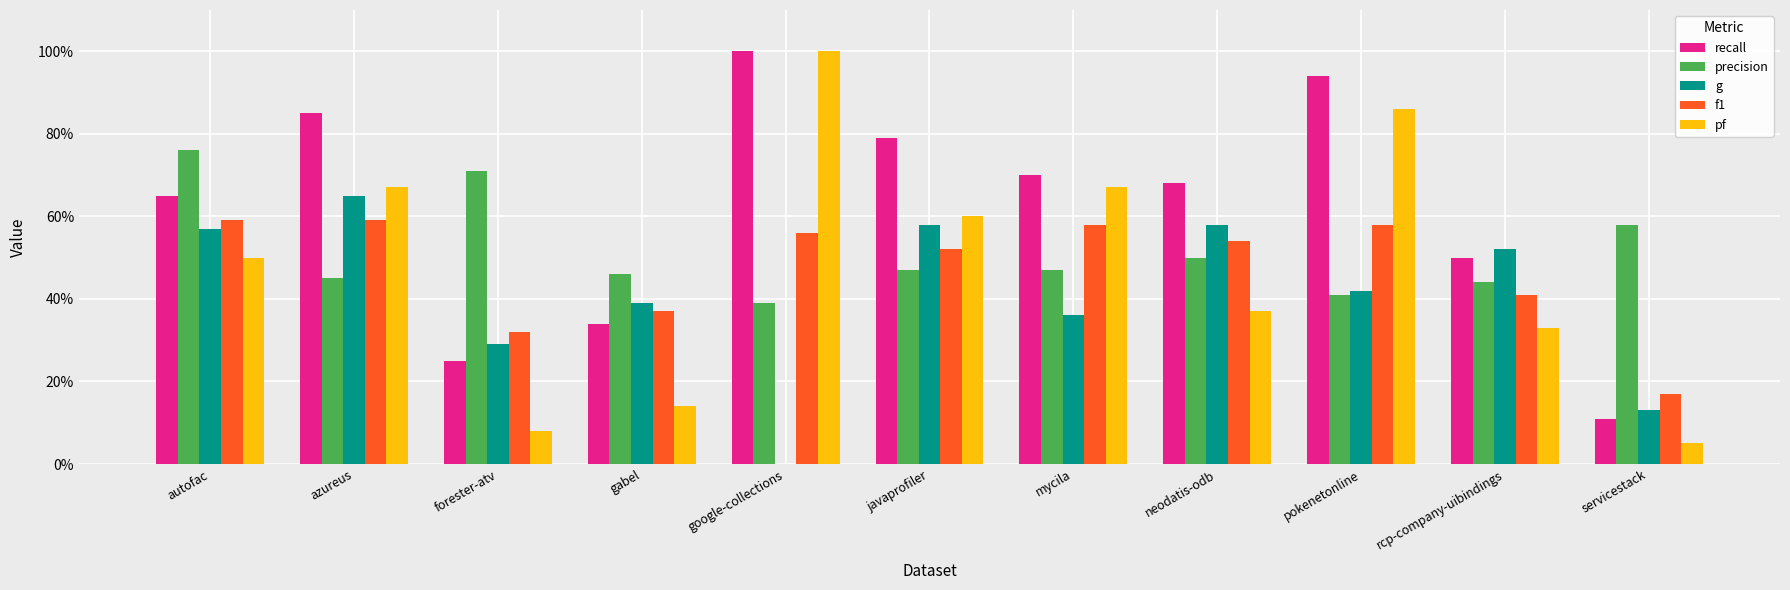

Rank the categories by recall value from lowest to highest.

servicestack, forester-atv, gabel, rcp-company-uibindings, autofac, neodatis-odb, mycila, javaprofiler, azureus, pokenetonline, google-collections